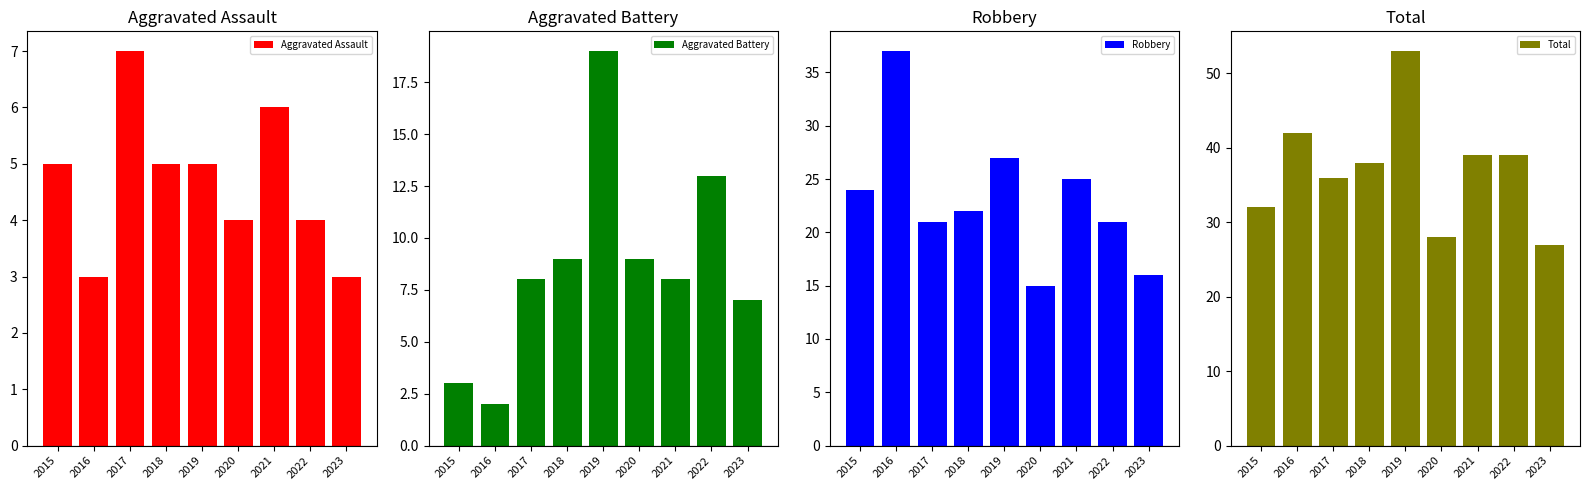

Reading left to right, extract all data points from this chart.

Aggravated Assault: 5	3	7	5	5	4	6	4	3
Aggravated Battery: 3	2	8	9	19	9	8	13	7
Robbery: 24	37	21	22	27	15	25	21	16
Total: 32	42	36	38	53	28	39	39	27